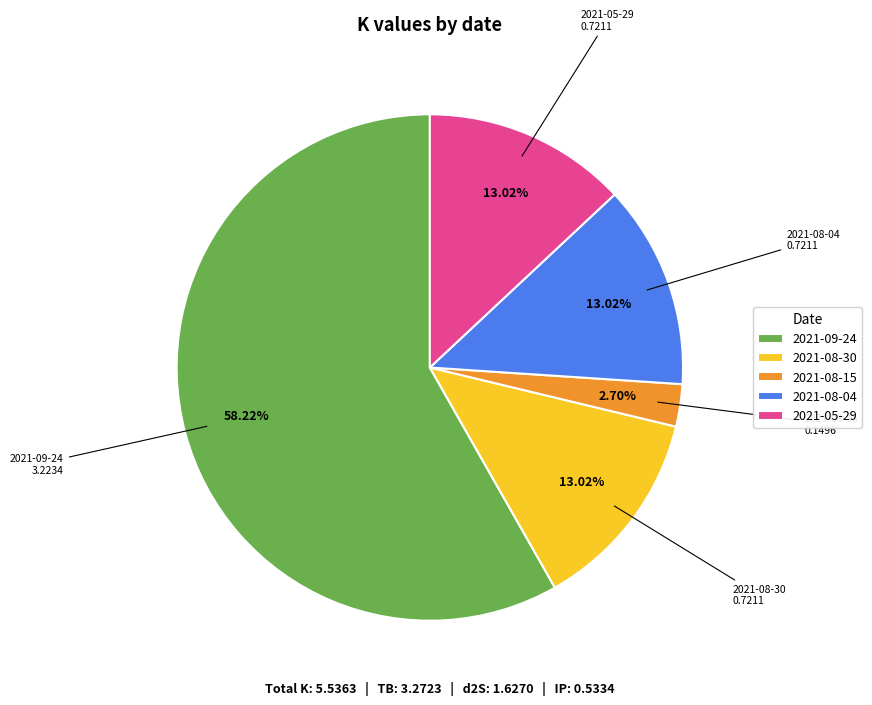

Do 2021-08-30 and 2021-05-29 together represent more than half of the pie?

No